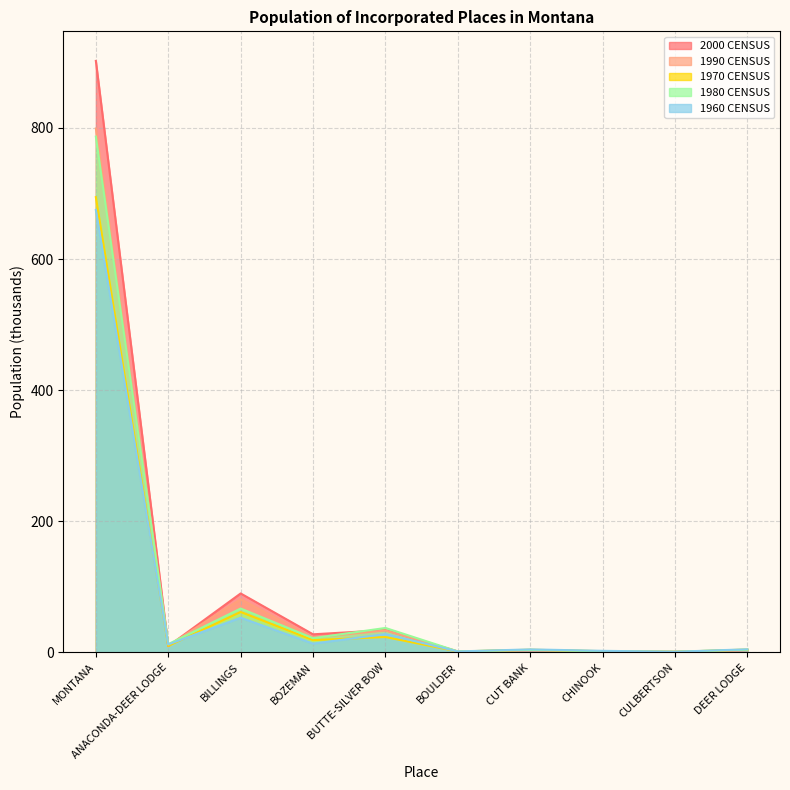

True or false: 1970 CENSUS and 1990 CENSUS intersect in this chart.

True